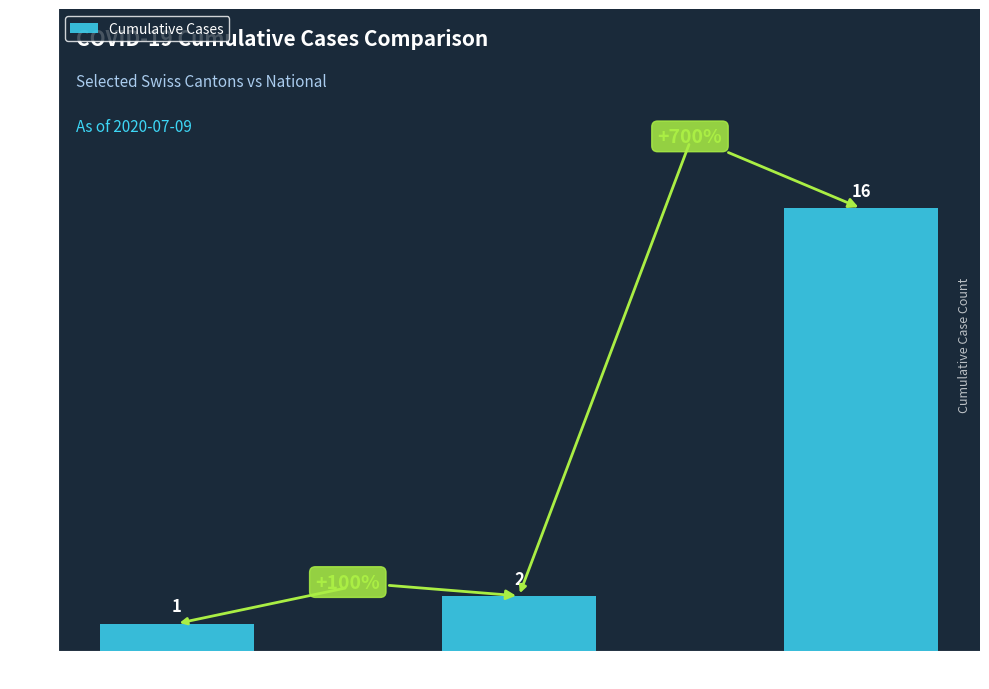

What is the value of the 1st bar from the left?

1